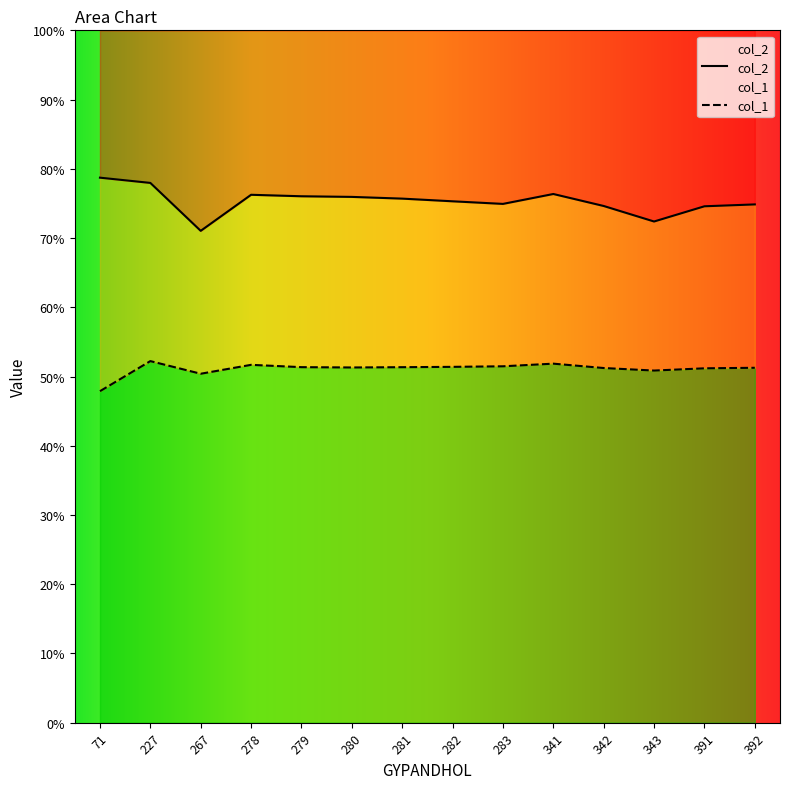

True or false: col_1 and col_2 cross at least once.

False